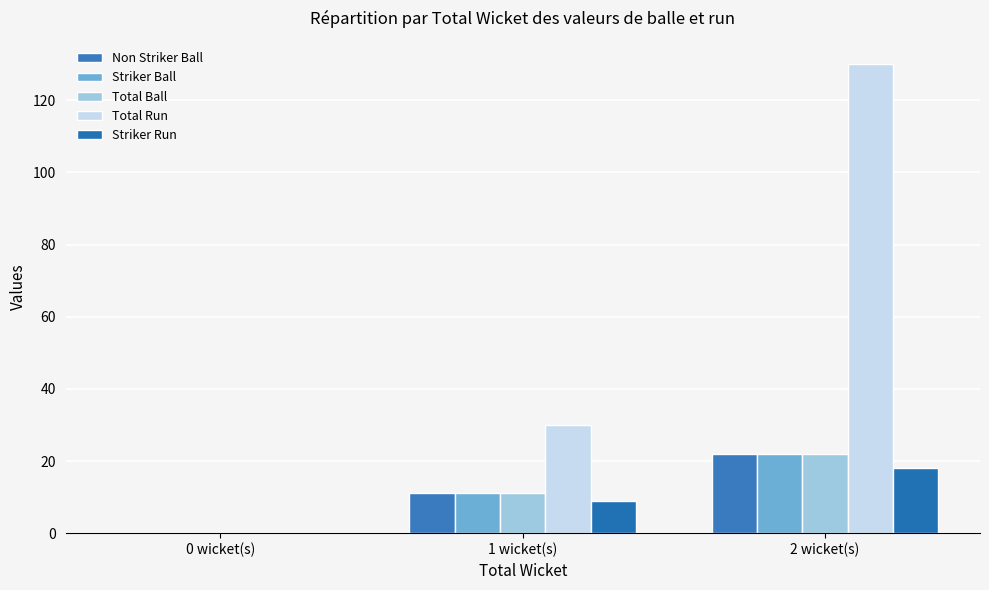

How many groups of bars are there?

3